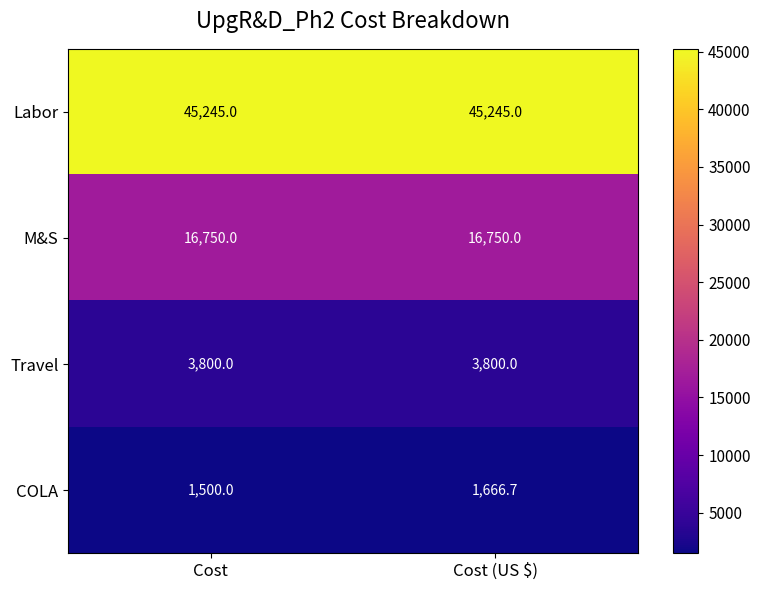

The value of M&S at Cost (US $) is 16750.0. True or false?

True